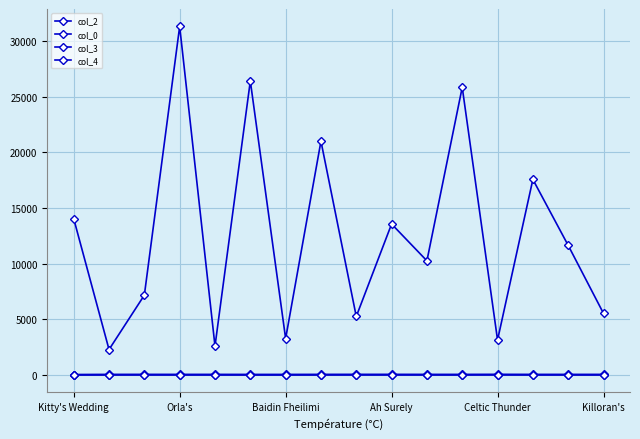

Is this an area chart (filled region under the line)?

No